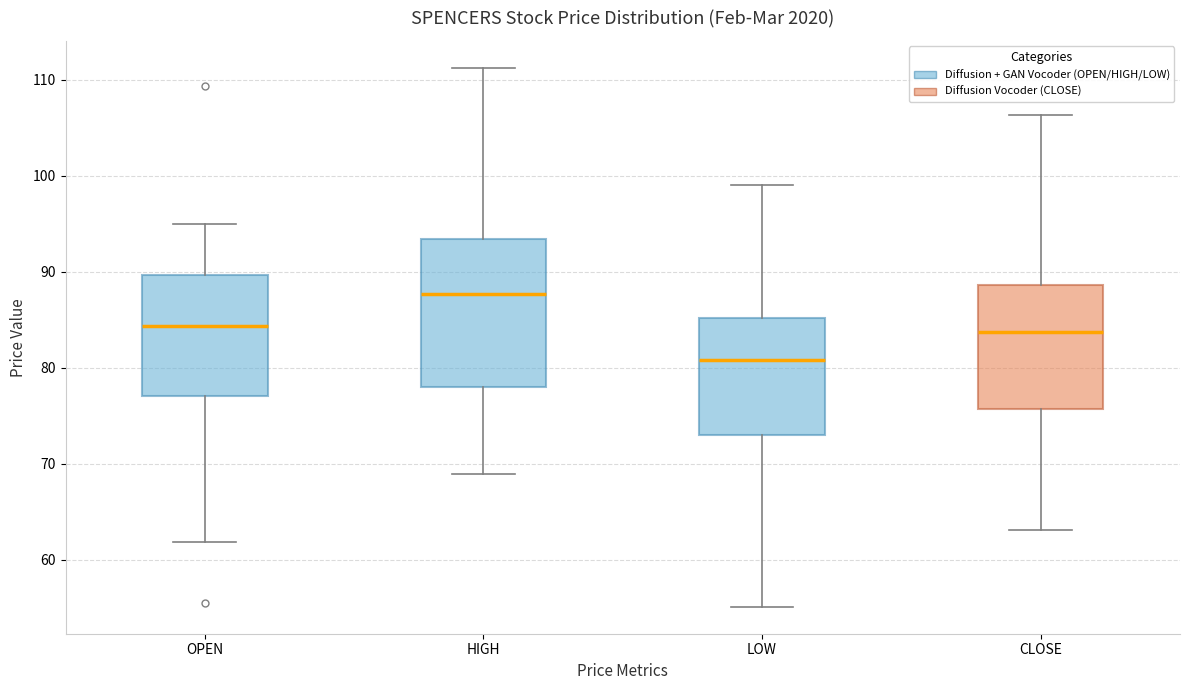

Reading left to right, transcribe this box plot: for each box, give where its median line is, the range the box spans, and where its two whiskers end, as read against the y-axis. The values are not printed on the chart, so give them approximately, as read against the axis.

OPEN: median 84, box 77 to 90, whiskers 62 to 95
HIGH: median 88, box 78 to 93, whiskers 69 to 111
LOW: median 81, box 73 to 85, whiskers 55 to 99
CLOSE: median 84, box 76 to 89, whiskers 63 to 106